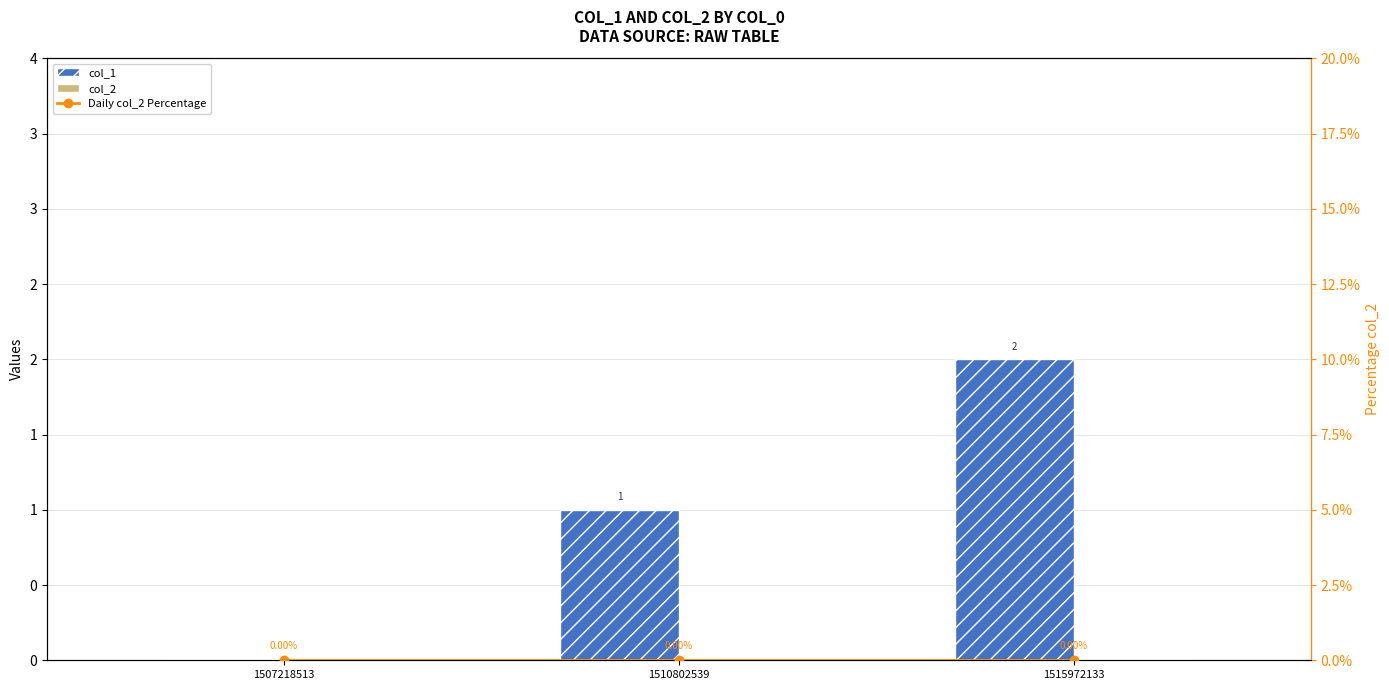

At which category does the chart reach its peak across all series?

1515972133